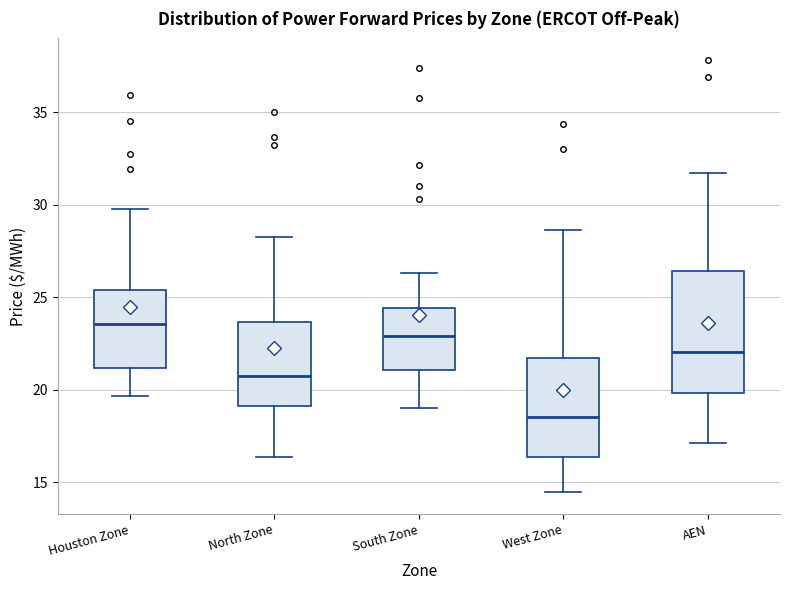

Where does the median line of the box for AEN sit on the y-axis? The values are not printed on the chart, so give them approximately, as read against the axis.

22.0